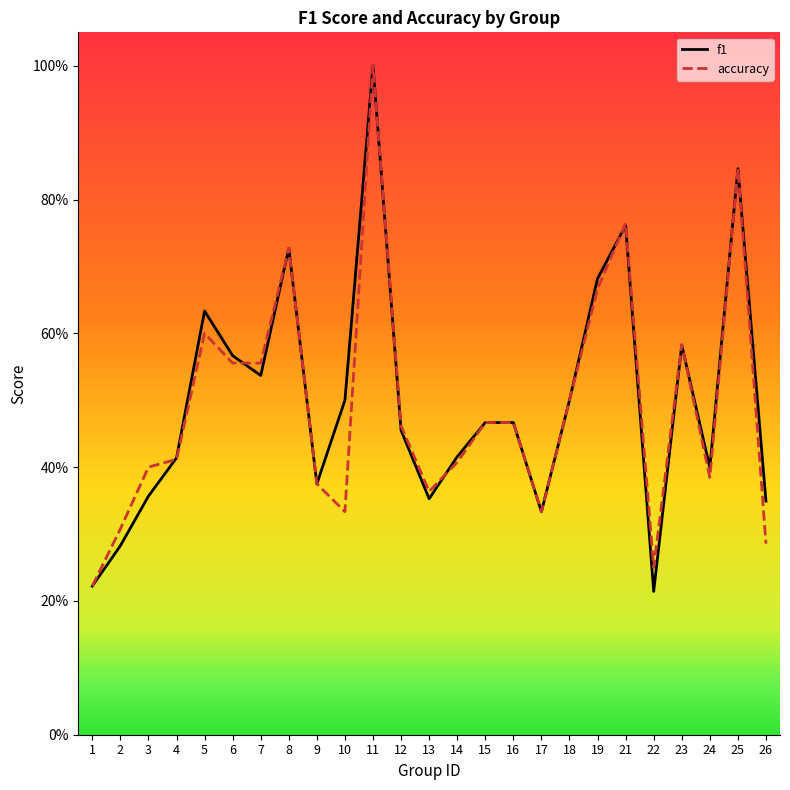

What is the minimum value shown in the chart?

0.2